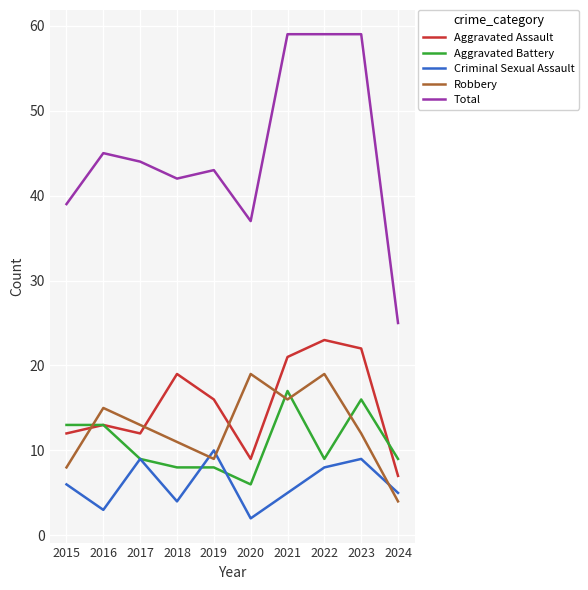

What is the difference between the maximum and minimum values in the Total series?

34